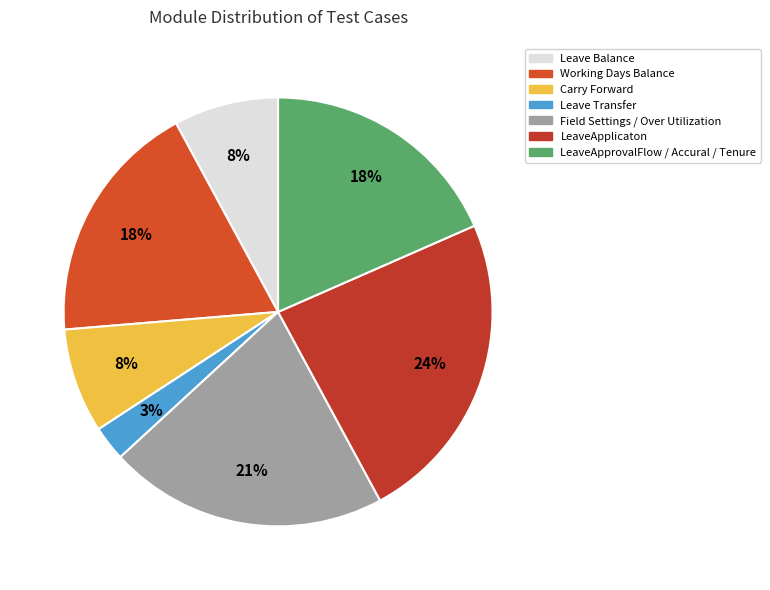

Count the number of slices in the pie.

7